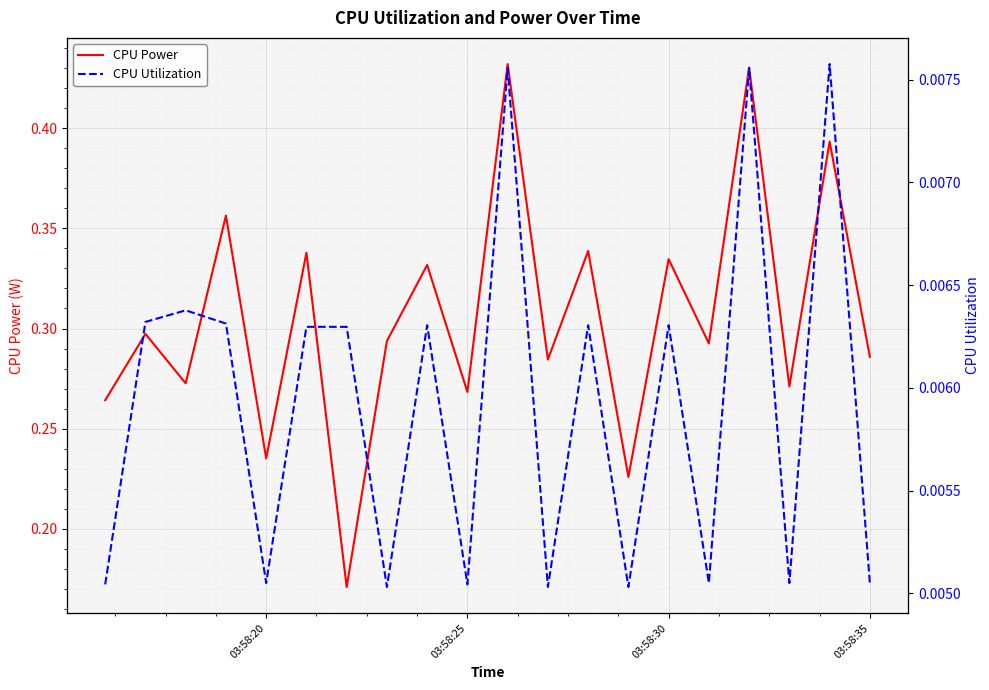

The CPU Power series shows 0.5 at 03:58:30. True or false?

False